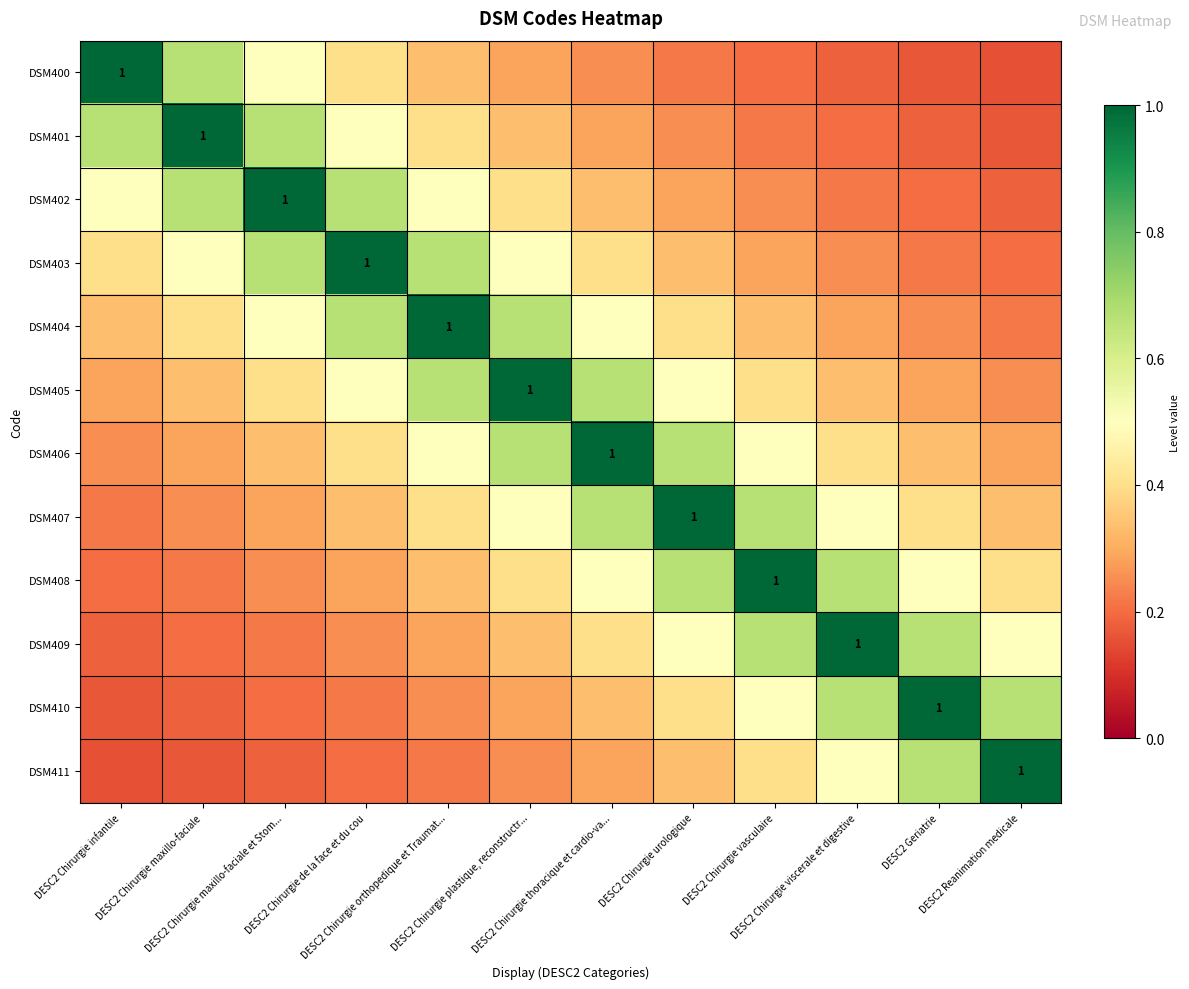

True or false: DSM402 has a value of 0.4 at DESC2 Chirurgie plastique, reconstructr....

True